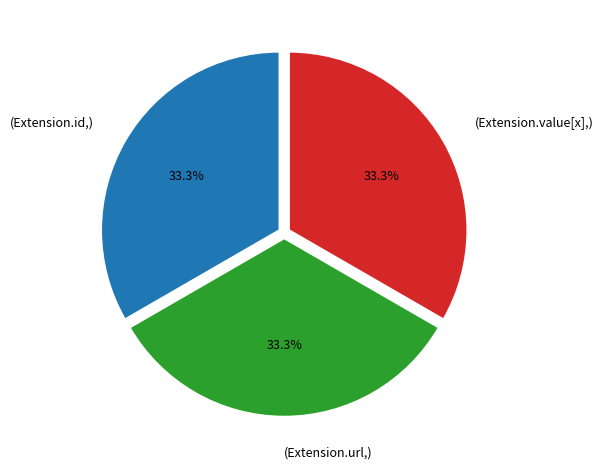

Is (Extension.url,) the majority of the pie?

No